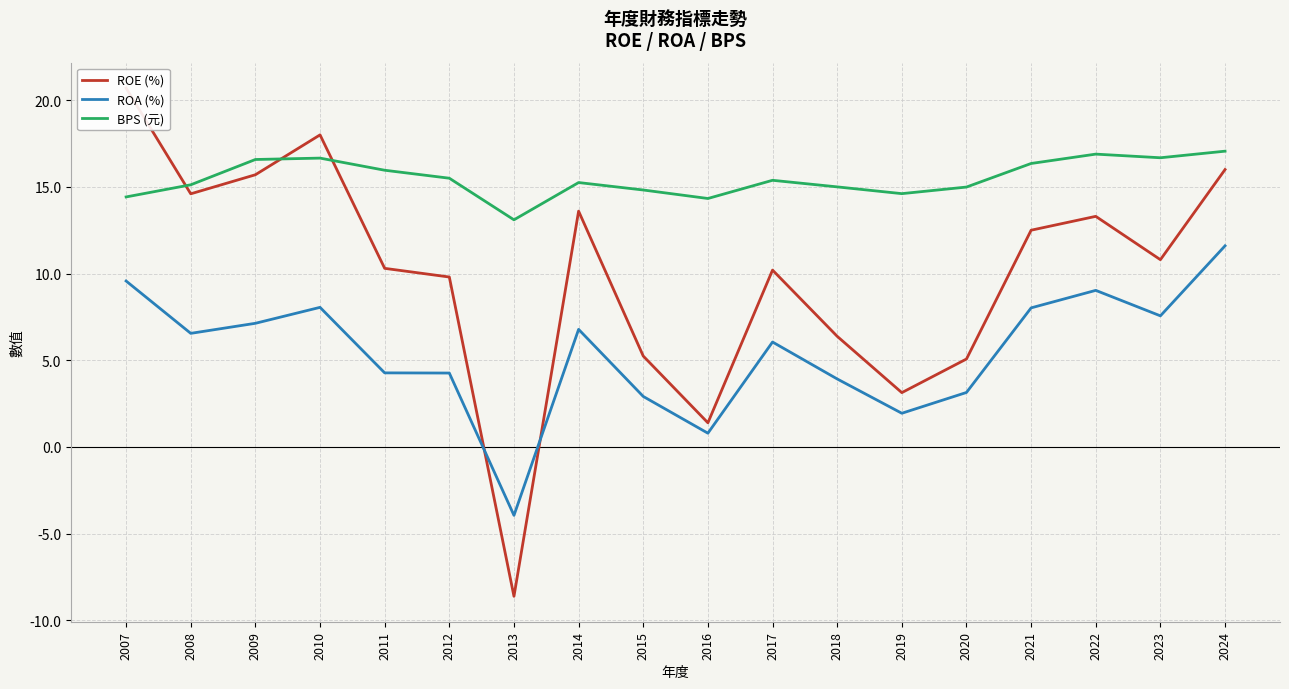

List the labels in order of BPS (元) value, largest first.

2024, 2022, 2023, 2010, 2009, 2021, 2011, 2012, 2017, 2014, 2008, 2018, 2020, 2015, 2019, 2007, 2016, 2013